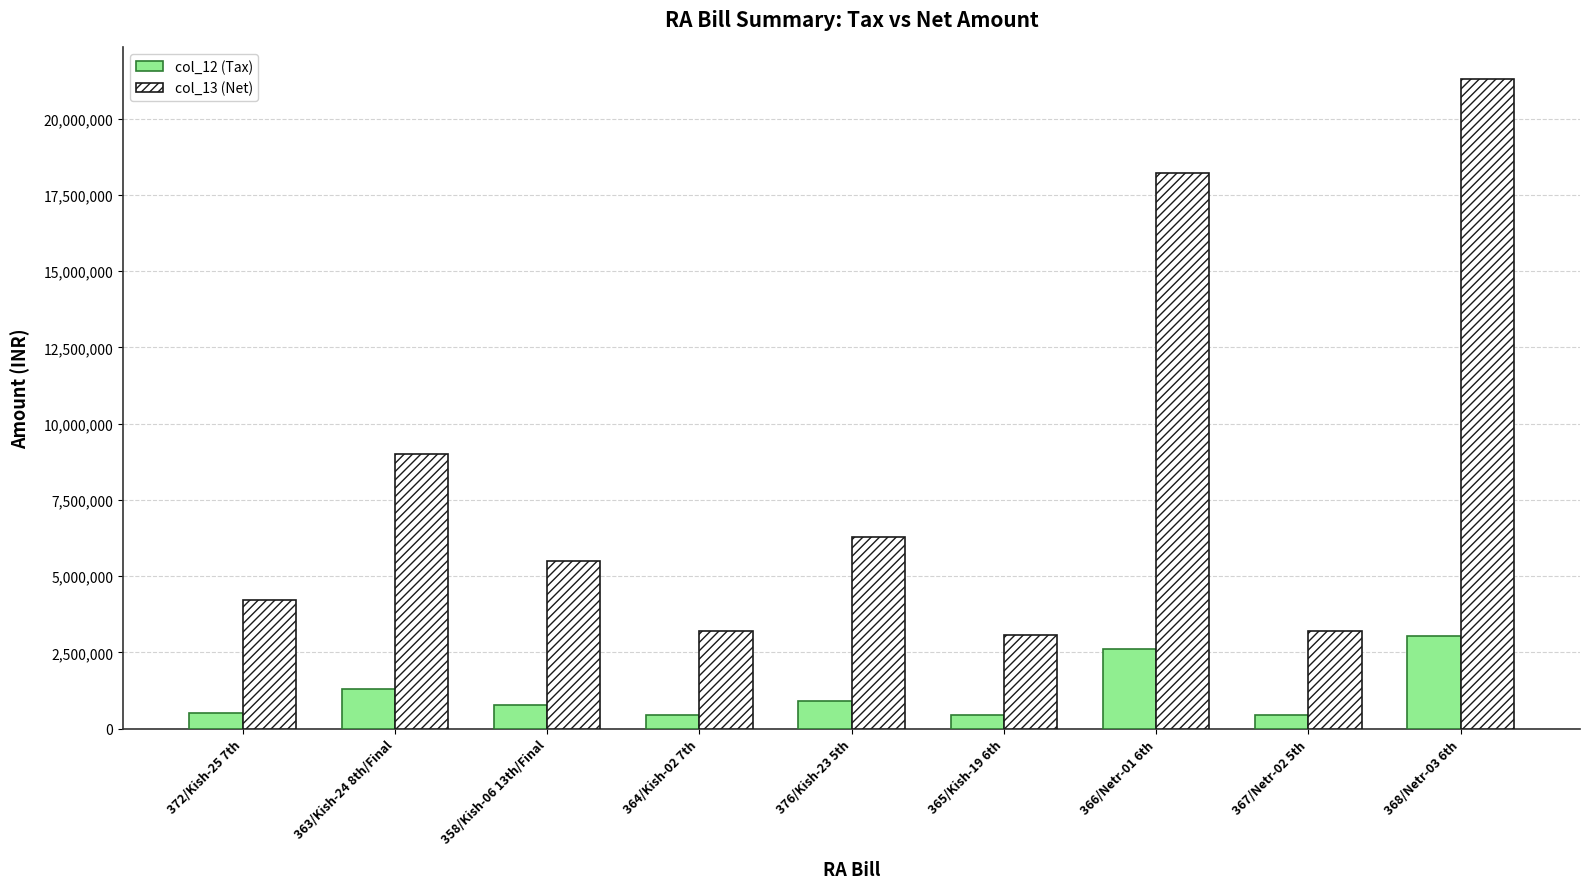

List the series in order of their overall mean, highest first.

col_13 (Net), col_12 (Tax)